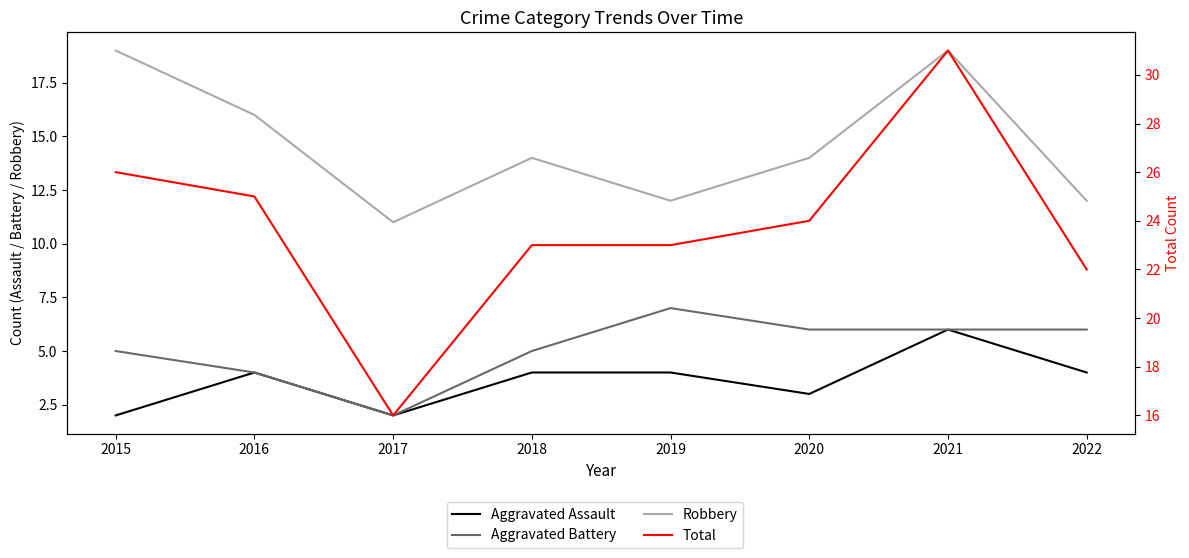

What is the difference between the highest and lowest values at 2017?

14